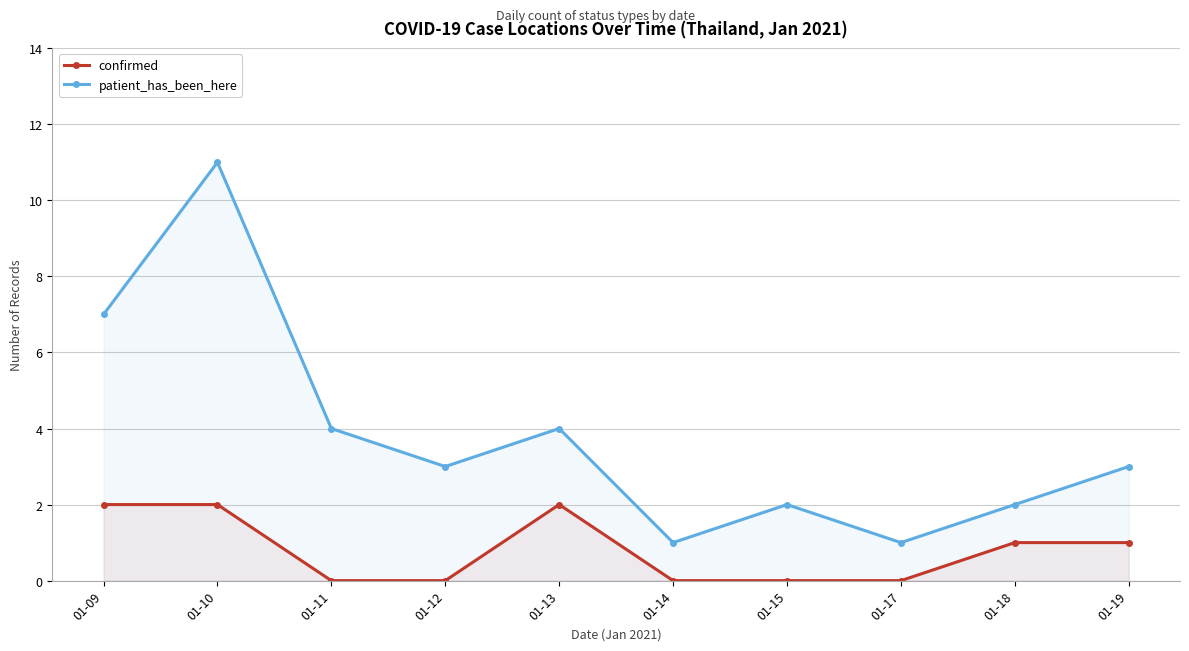

Between 01-13 and 01-14, which is larger?

01-13